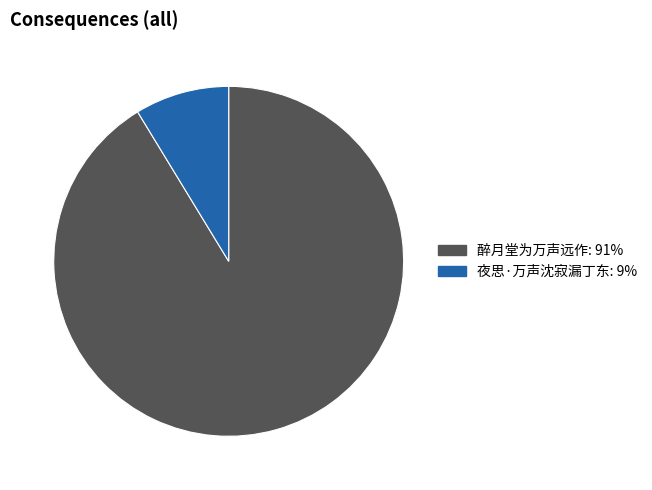

Does any single category account for the majority?

Yes